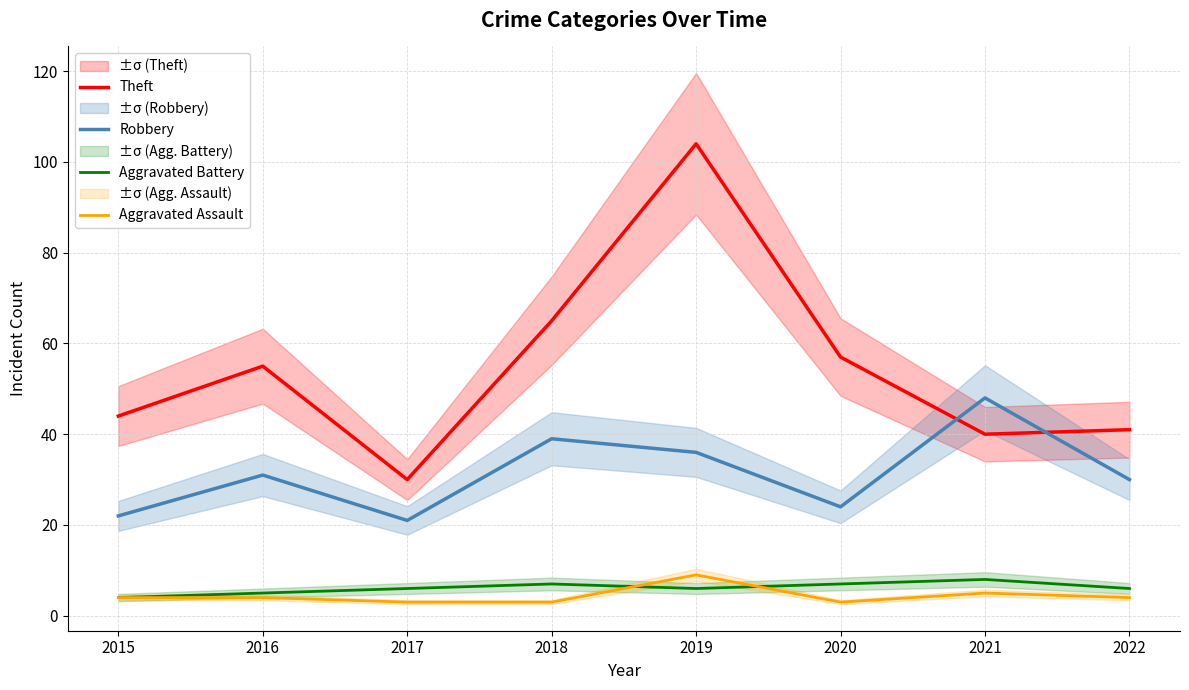

What are all the series names shown in the legend?

Theft, Robbery, Aggravated Battery, Aggravated Assault